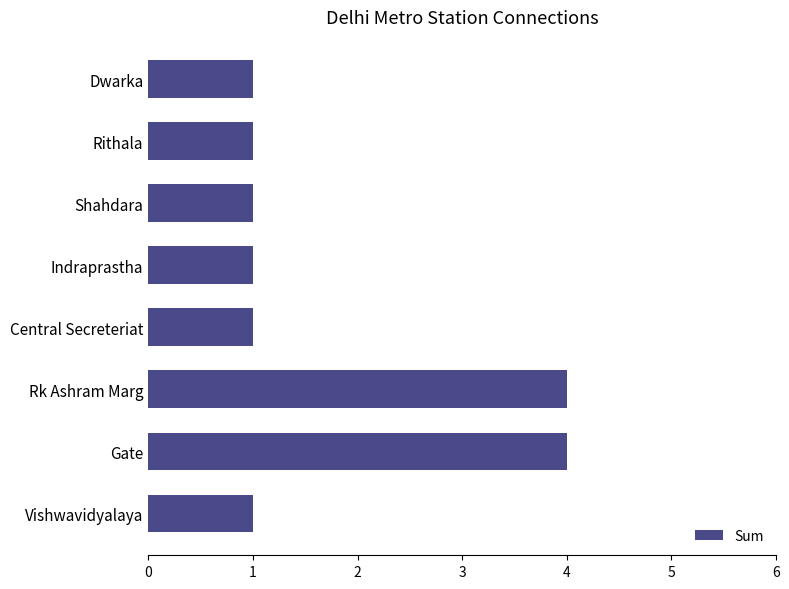

What is the difference between the second highest and second lowest values?

3